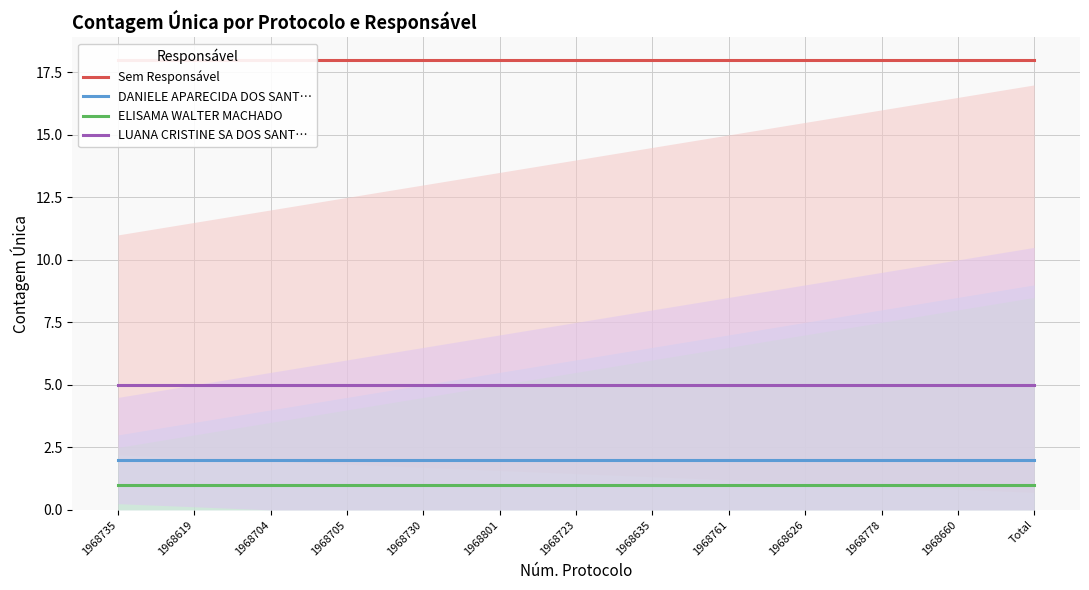

Is the value of Sem Responsável at 1968723 greater than the value of LUANA CRISTINE SA DOS SANT… at Total?

Yes